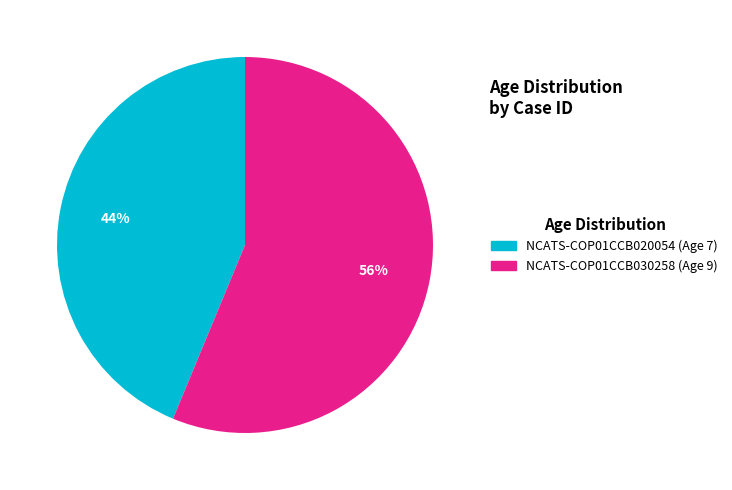

How many segments does this pie chart have?

2